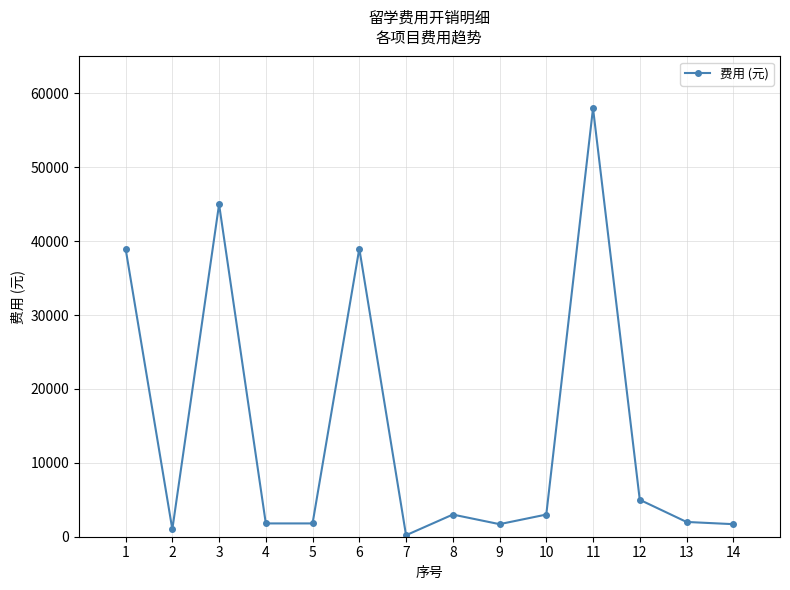

The value at 9 is 1700. True or false?

True